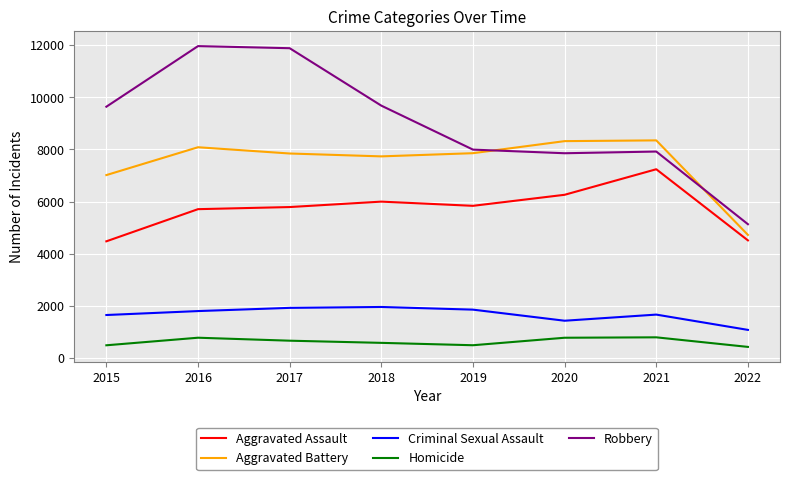

Where is Robbery nearest to the value 8548?

2019